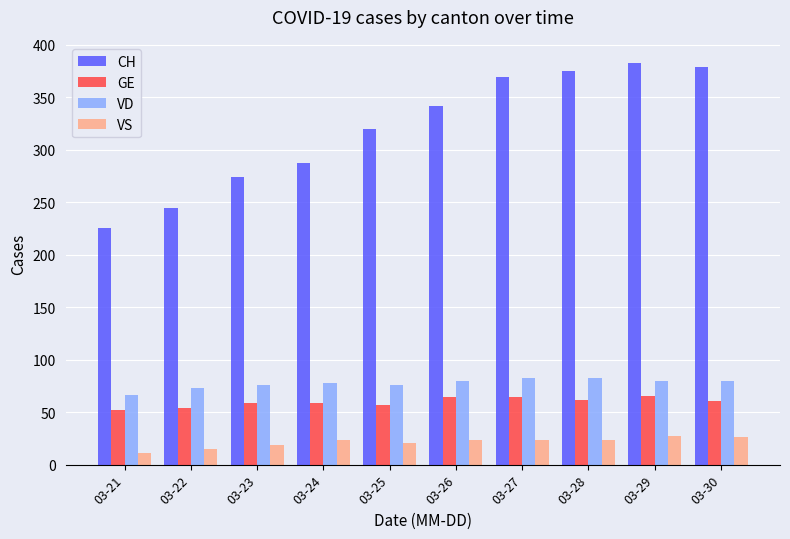

Which series has the largest range (max minus min)?

CH